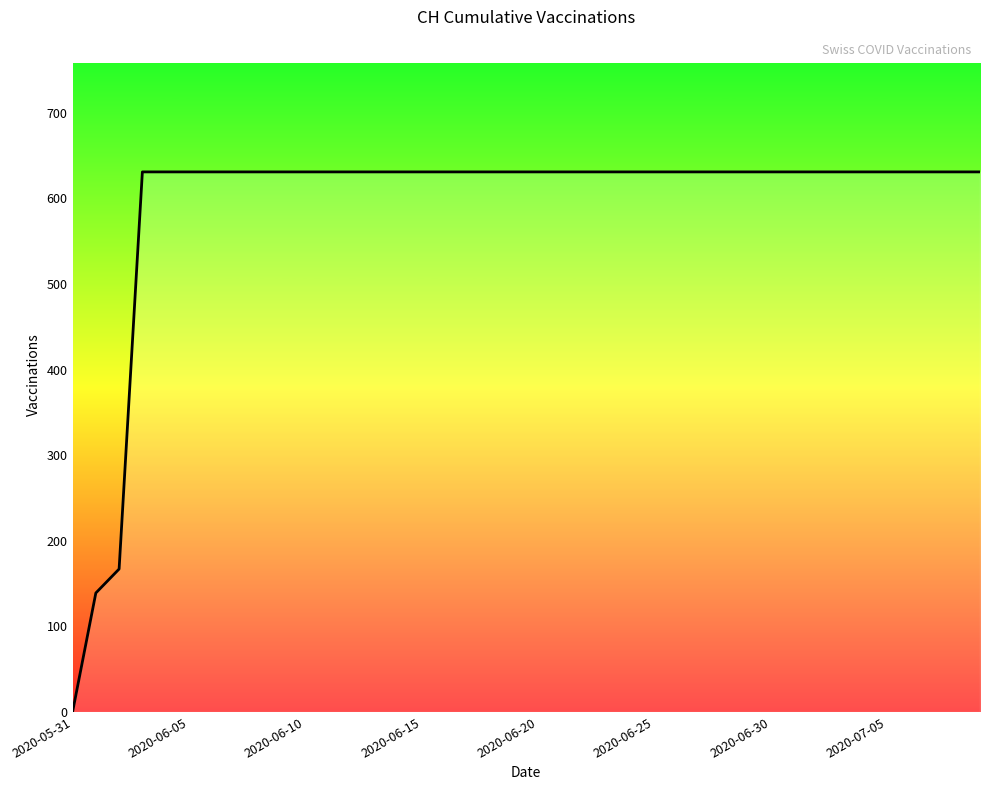

What is the maximum value shown in the chart?

631